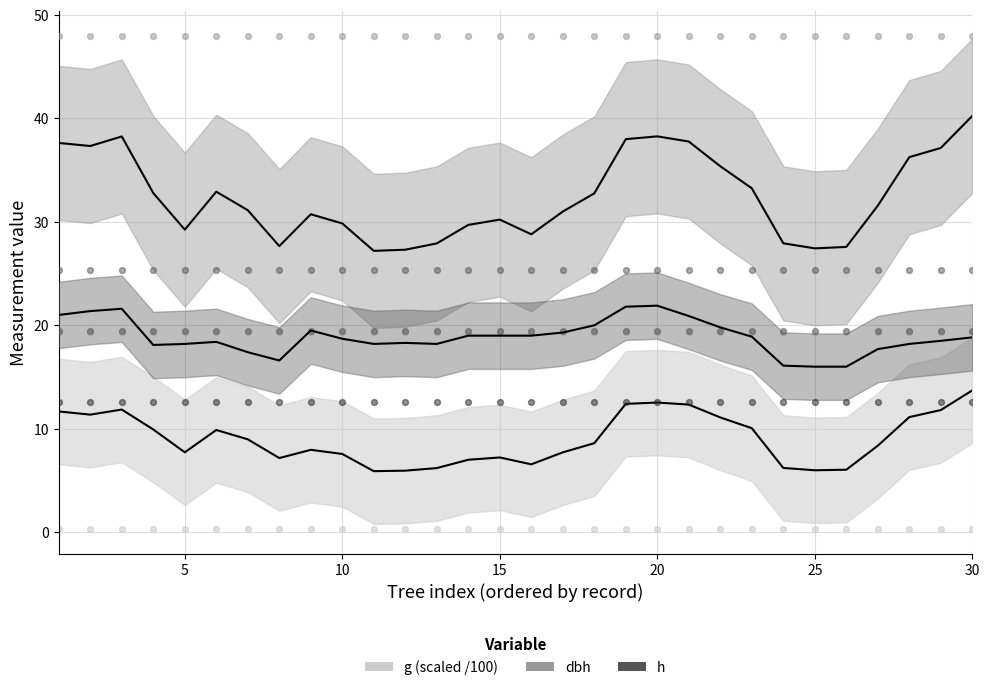

Is the value of g (scaled /100) at 15 greater than the value of dbh at 28?

No